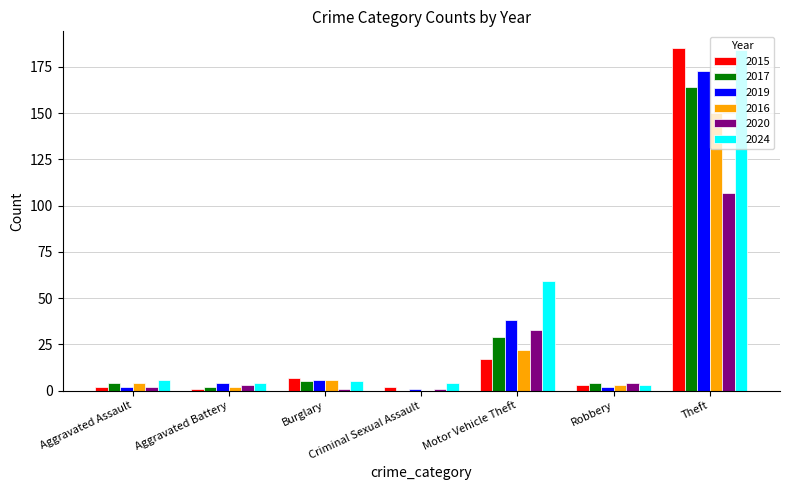

Is it true that 2024 equals 59 at Motor Vehicle Theft?

True